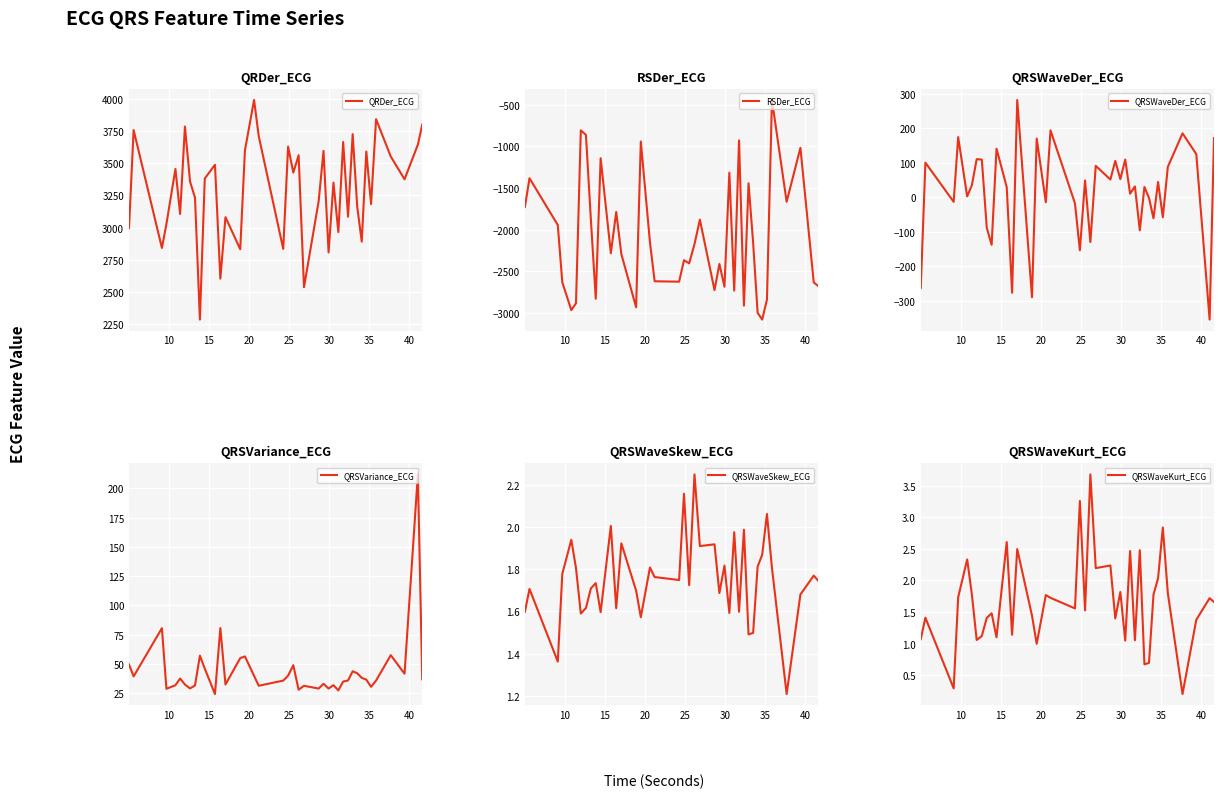

True or false: RSDer_ECG has more than 1 points higher than both neighbors.

True